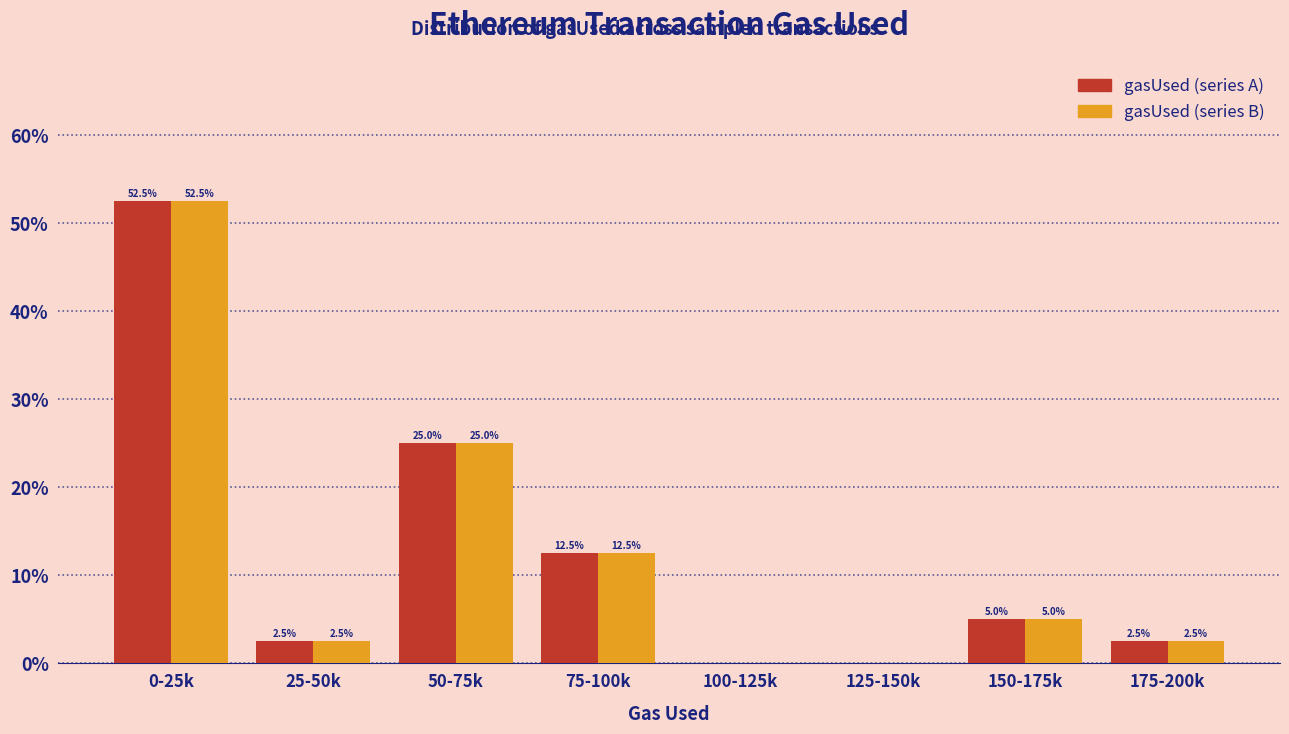

What is the total value across all series at 50-75k?

50.0